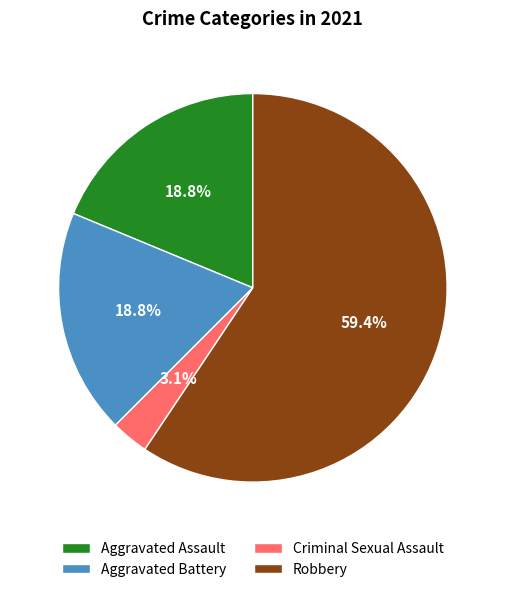

True or false: Robbery accounts for 23% of the total.

False